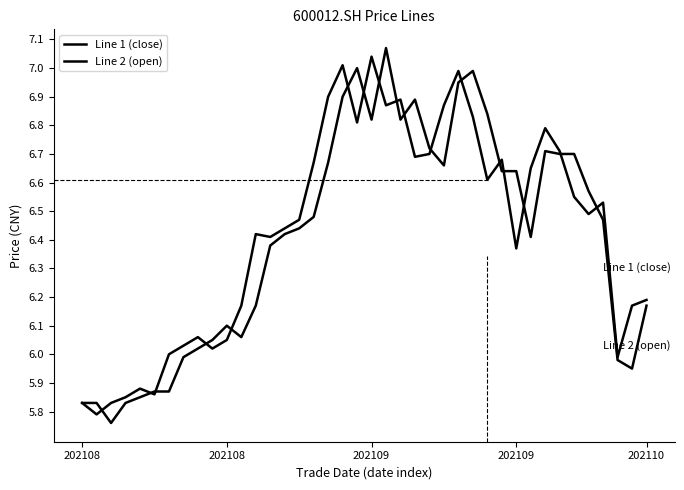

Where do Line 1 (close) and Line 2 (open) first cross each other?

202108 and 202109